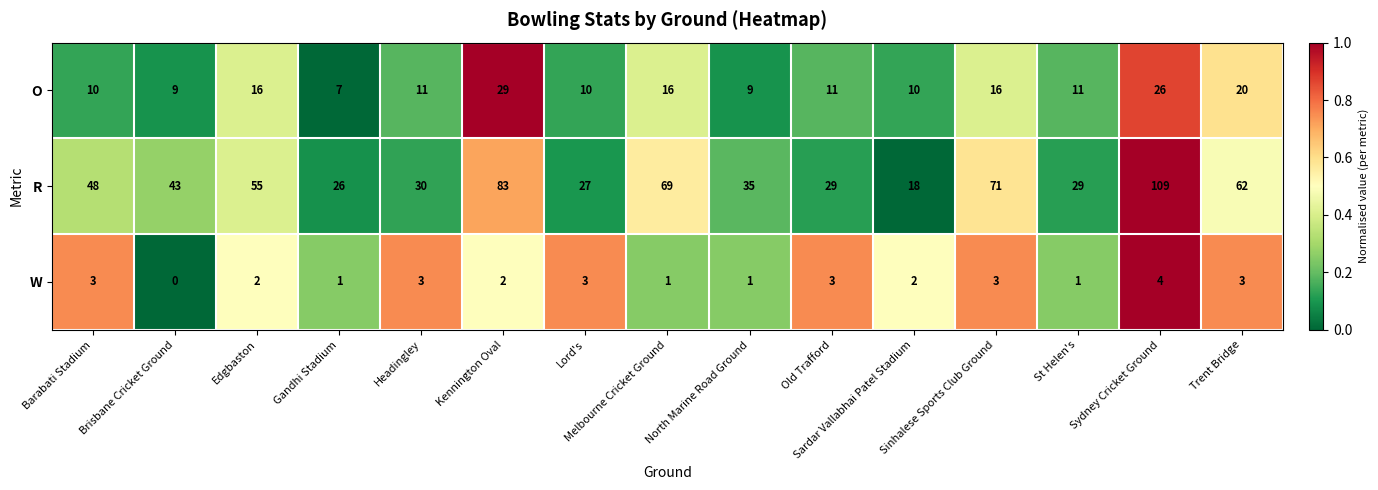

Which series has the widest spread of values?

R